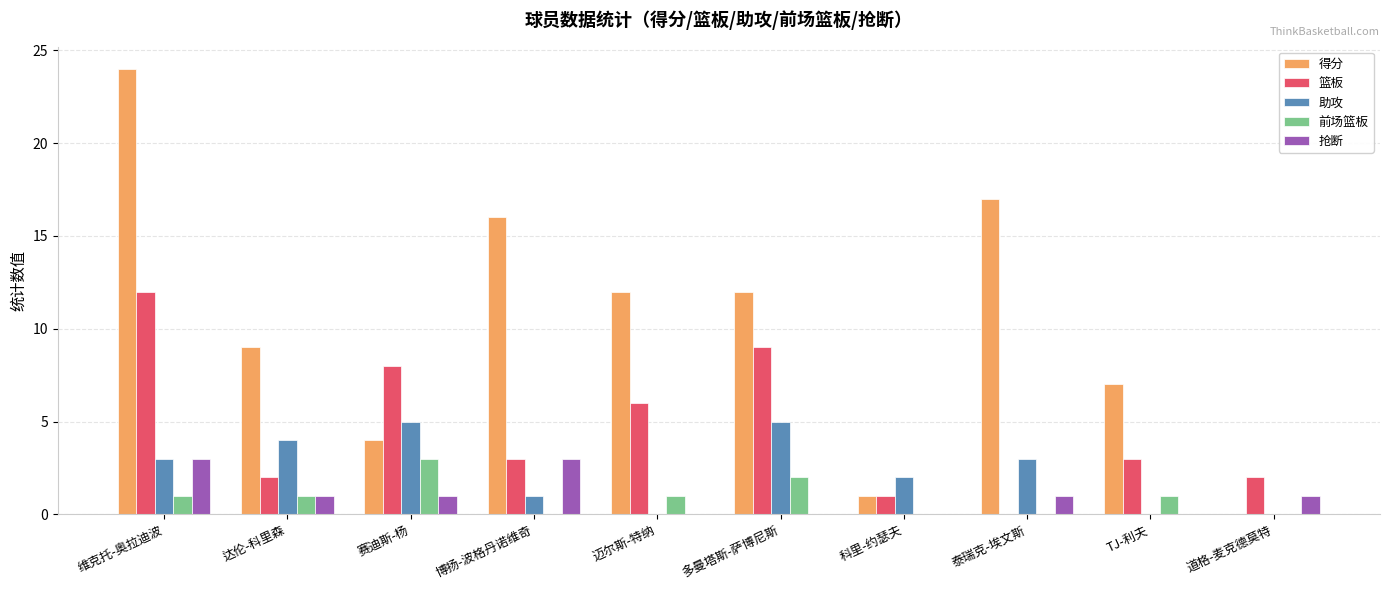

The value of 抢断 at 科里-约瑟夫 is 0. True or false?

True